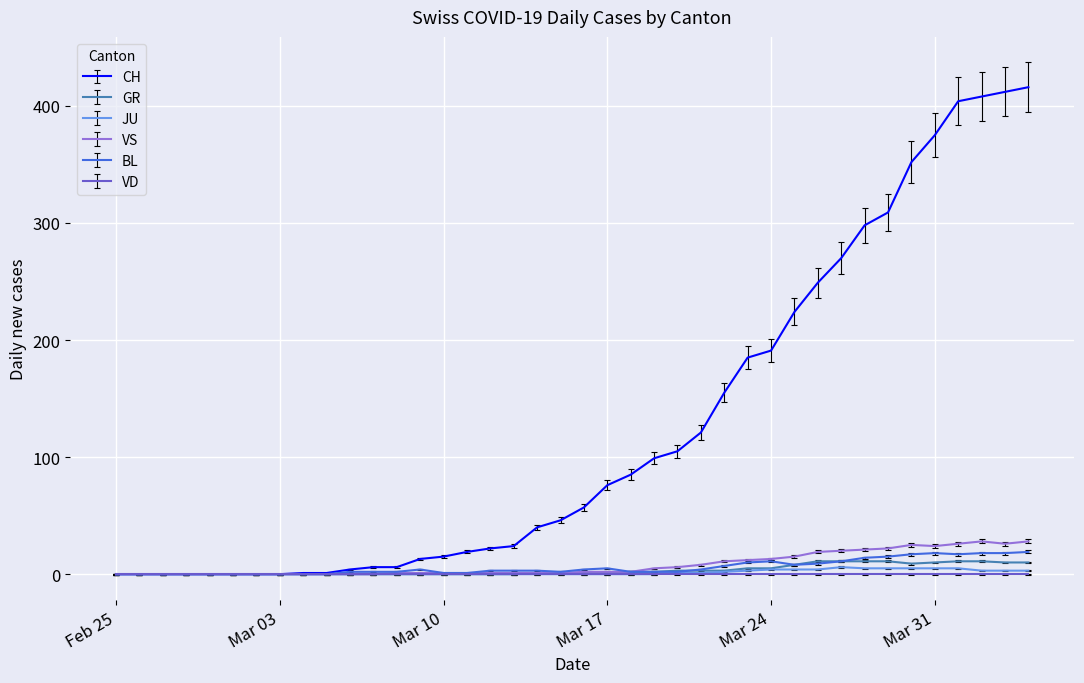

Which series has the largest total across all categories?

CH